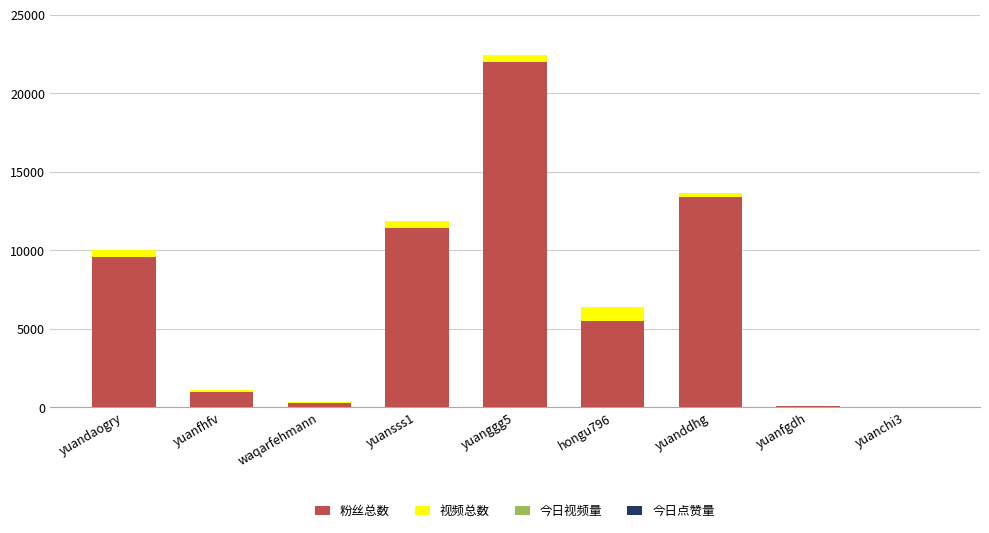

What is the highest value of the 粉丝总数 series?

22000